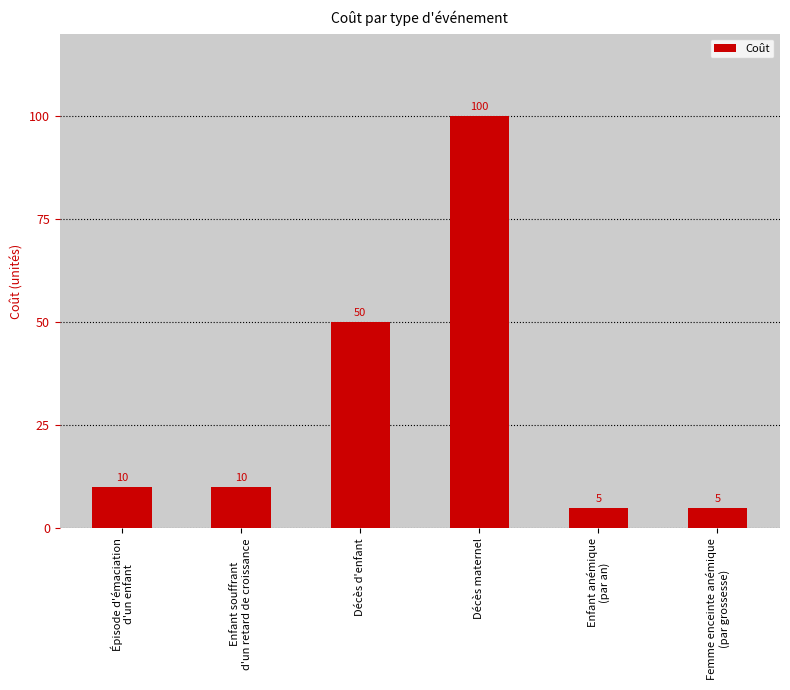

Reading left to right, list all the values displayed in this chart.

10	10	50	100	5	5